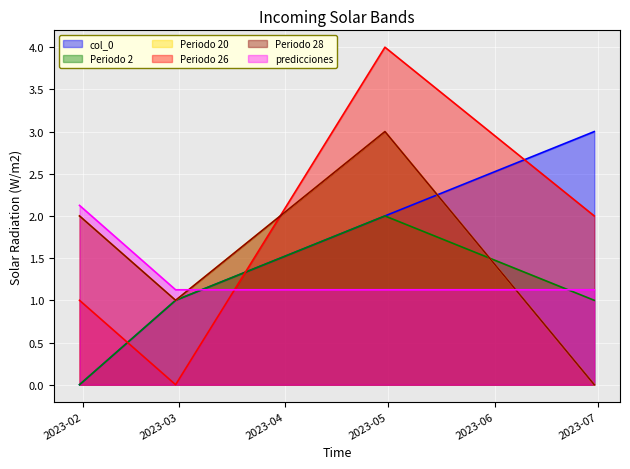

List the series in order of their peak value, lowest first.

Periodo 2, predicciones, col_0, Periodo 20, Periodo 28, Periodo 26